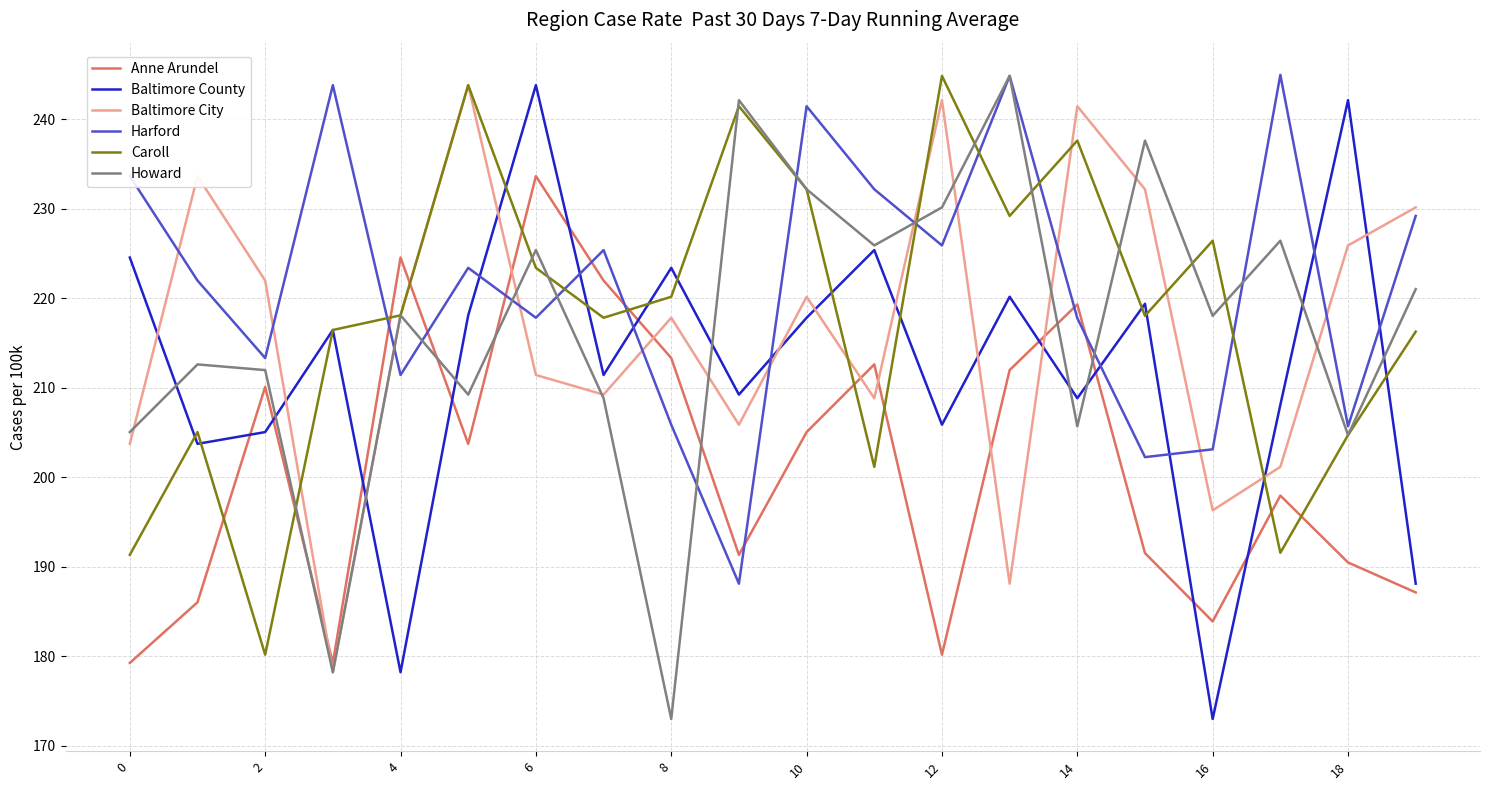

What is the maximum value for Baltimore City?

243.8